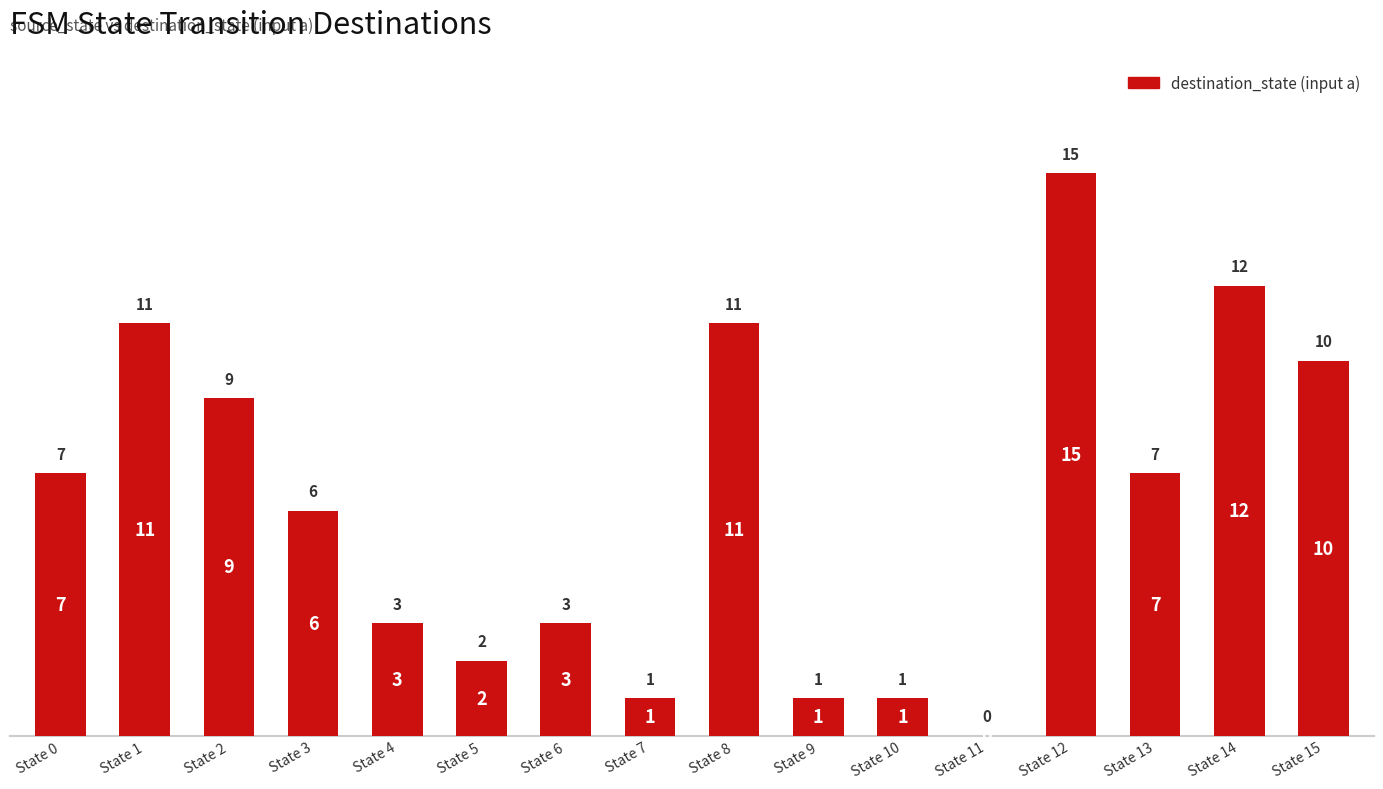

Reading left to right, extract all data points from this chart.

State 0=7	State 1=11	State 2=9	State 3=6	State 4=3	State 5=2	State 6=3	State 7=1	State 8=11	State 9=1	State 10=1	State 11=0	State 12=15	State 13=7	State 14=12	State 15=10